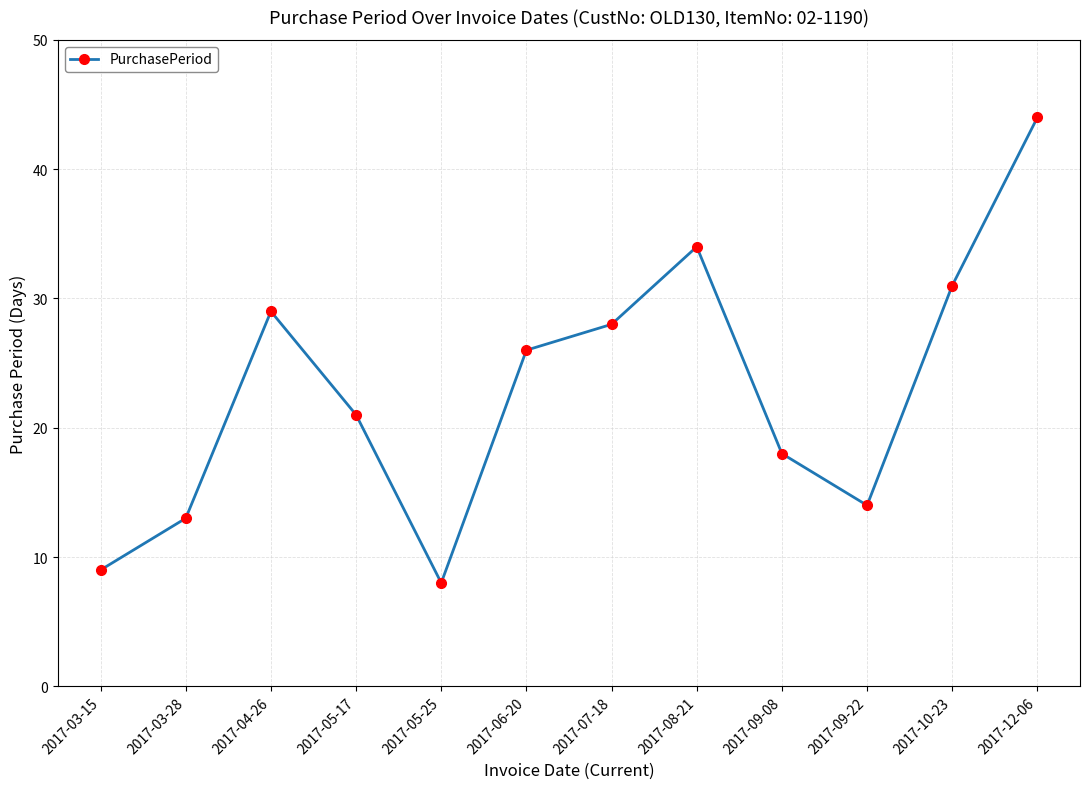

How many lines are shown in the chart?

1